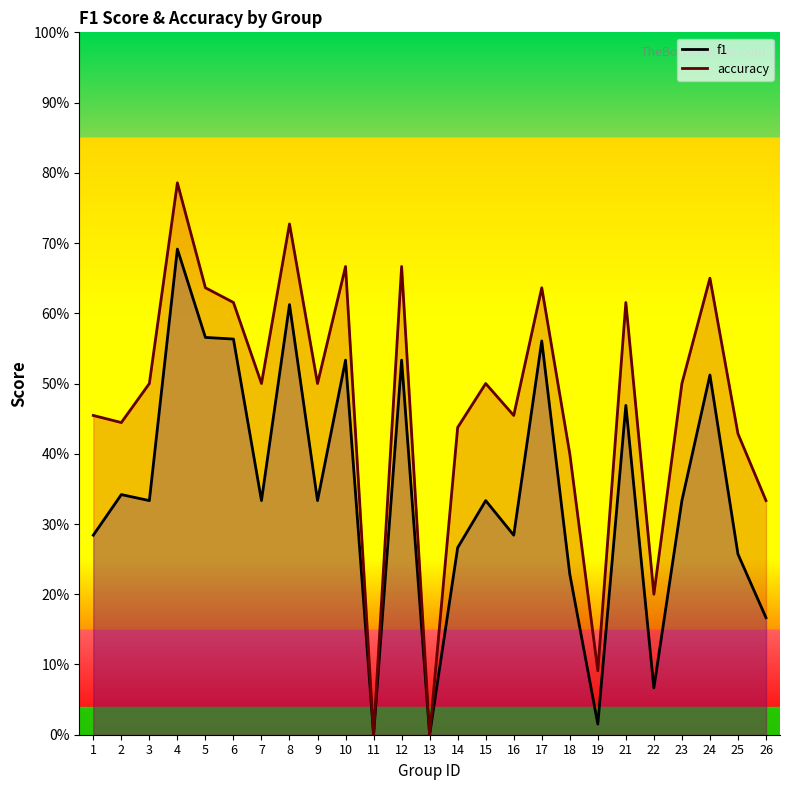

At which category is the sum across all series the highest?

4